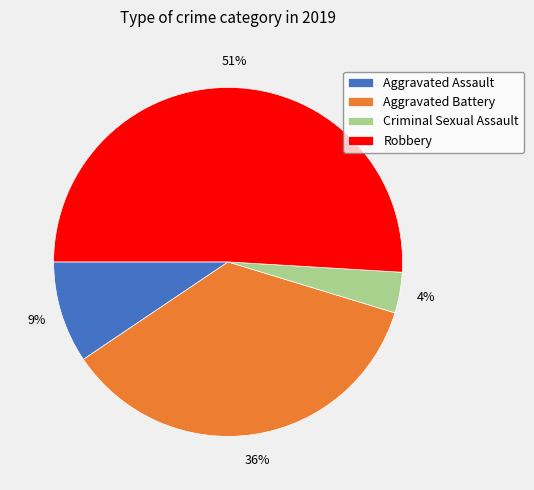

What is the largest slice in the pie chart?

Robbery